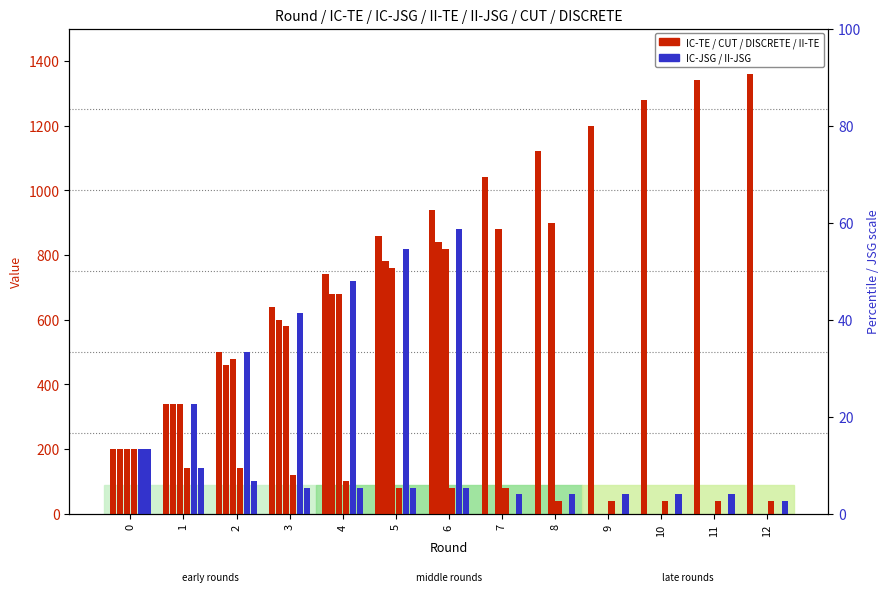

Reading left to right, transcribe all the data shown in this chart.

IC-TE: 200	340	500	640	740	860	940	1040	1120	1200	1280	1340	1360
CUT: 200	340	460	600	680	780	840	0	0	0	0	0	0
DISCRETE: 200	340	480	580	680	760	820	880	900	0	0	0	0
II-TE: 200	140	140	120	100	80	80	80	40	40	40	40	40
IC-JSG: 200	340	500	620	720	820	880	0	0	0	0	0	0
II-JSG: 200	140	100	80	80	80	80	60	60	60	60	60	40